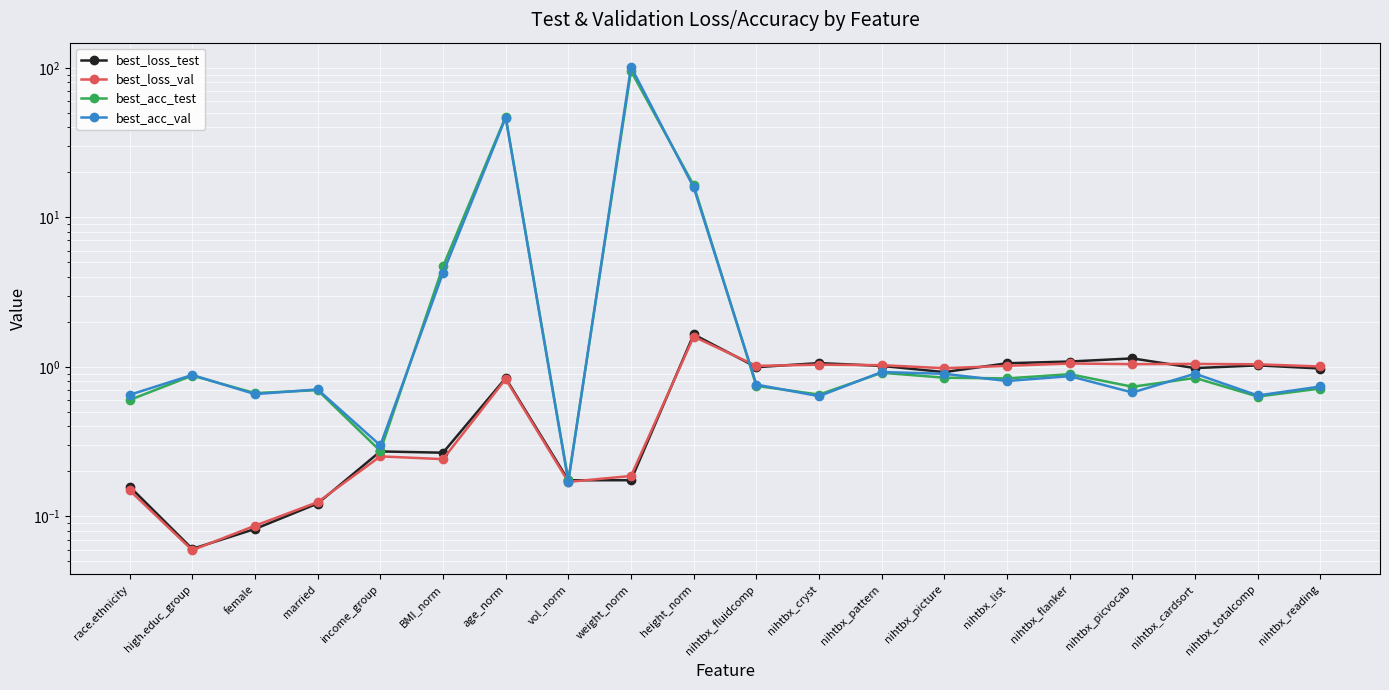

What is the value of the best_acc_val point at the 6th from the left?

4.2